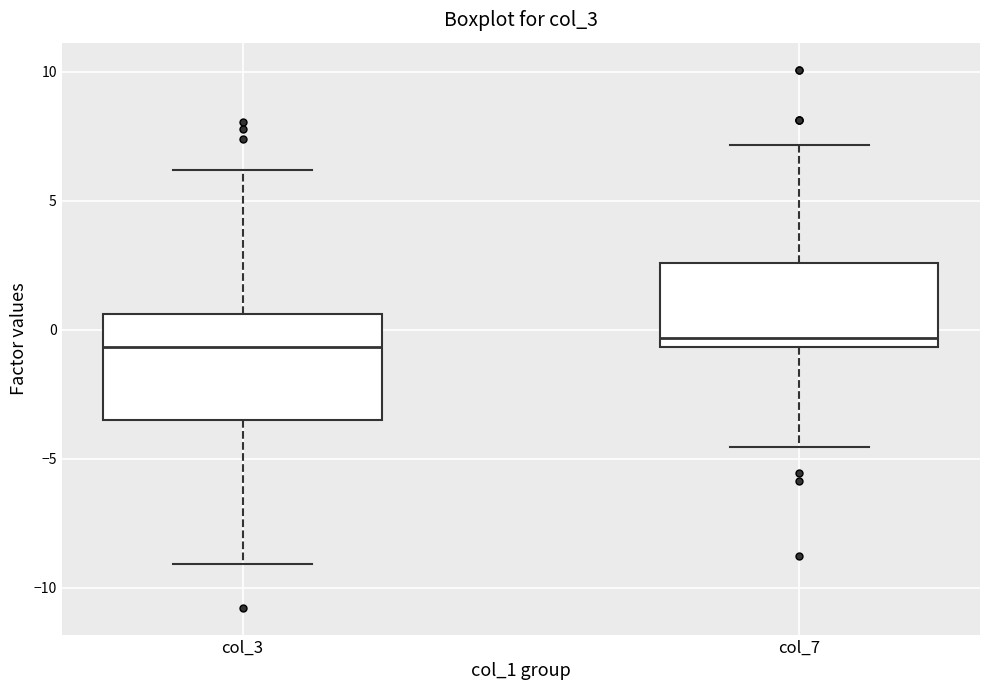

Reading left to right, read every box against the y-axis: the position of its median line, the range the box covers, and the ends of its whiskers. The values are not printed on the chart, so give them approximately, as read against the axis.

col_3: median -0.5, box -3.5 to 0.5, whiskers -9.0 to 6.0
col_7: median -0.5 (just above the box's lower edge), box -0.5 to 2.5, whiskers -4.5 to 7.0